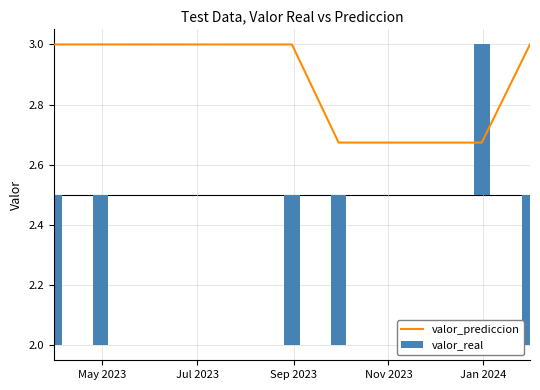

What is the greatest value displayed?

3.0